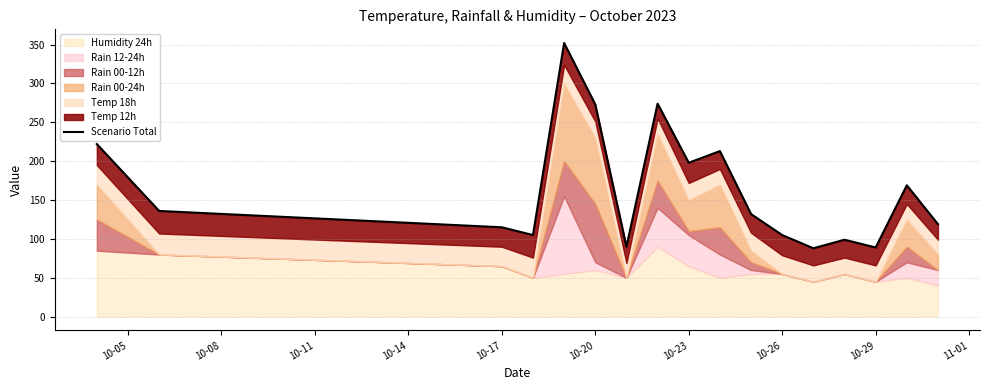

What is the smallest value displayed?

88